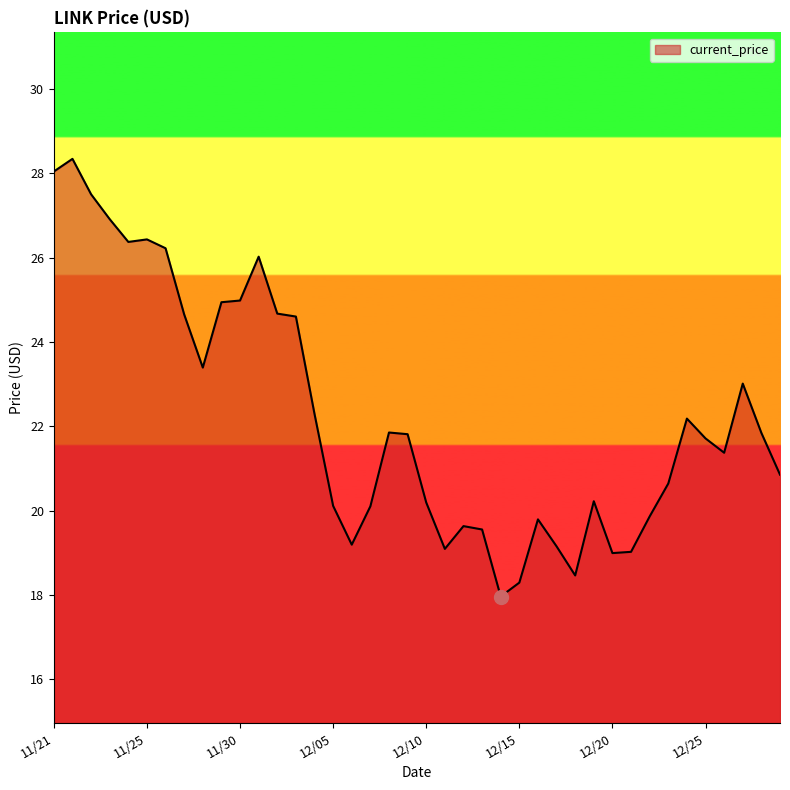

What is the minimum value shown in the chart?

18.0